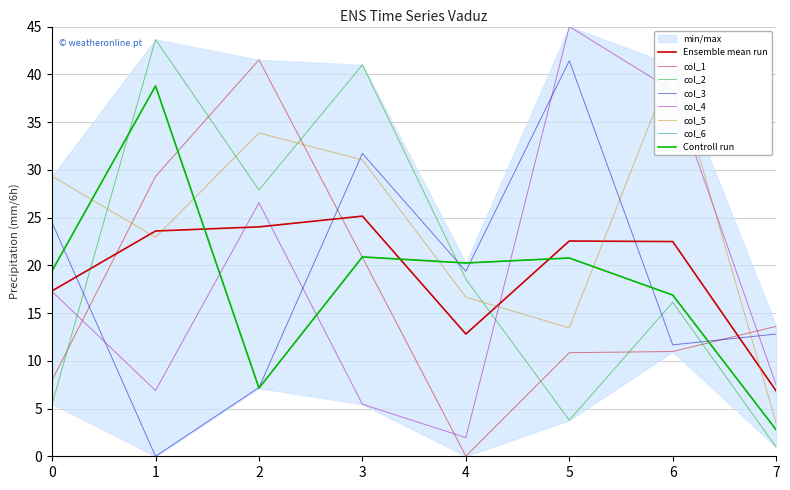

At which label does col_6 first exceed 20?

1